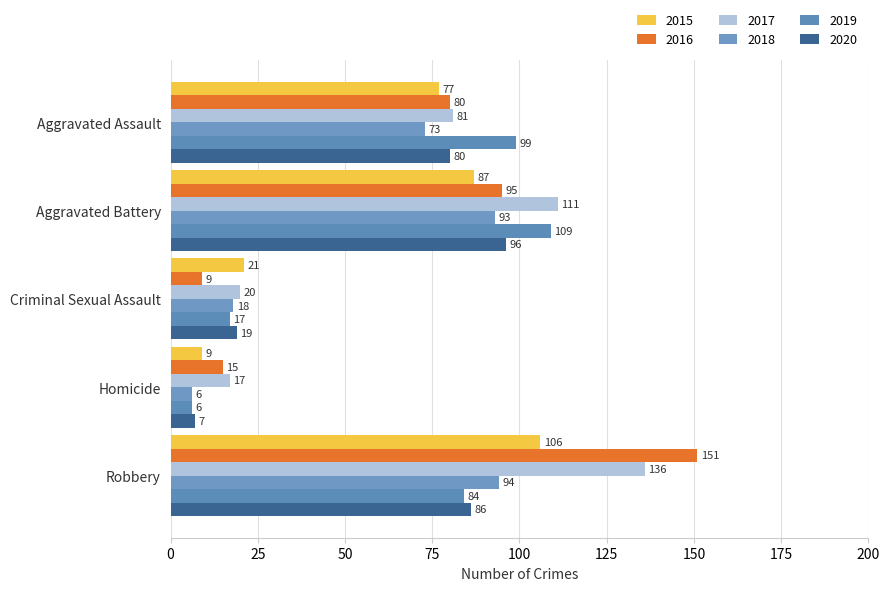

What is the difference between the maximum and minimum values in the 2015 series?

97